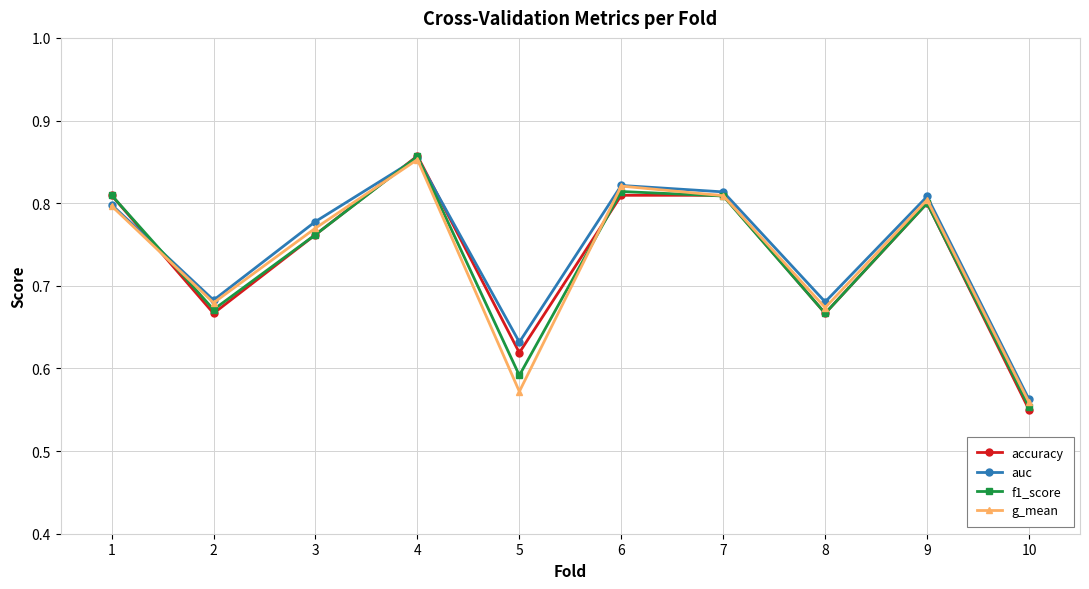

True or false: g_mean has a value of 1.3 at 4.

False